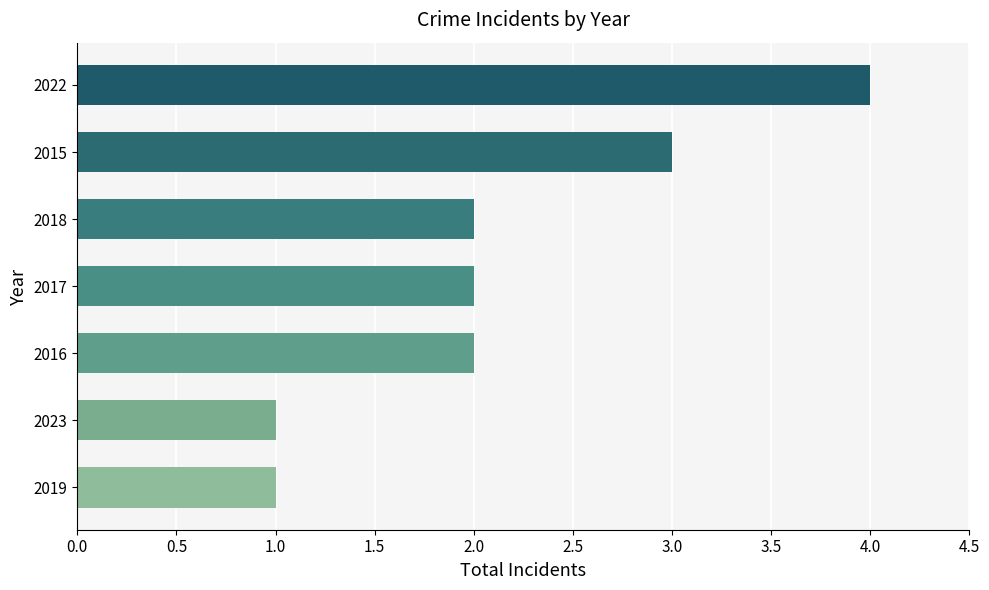

Which label corresponds to the largest value in the chart?

2022